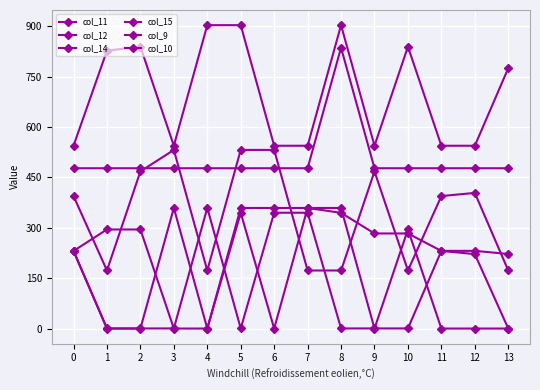

Rank the series by their maximum value, from lowest to highest.

col_9, col_10, col_14, col_15, col_12, col_11